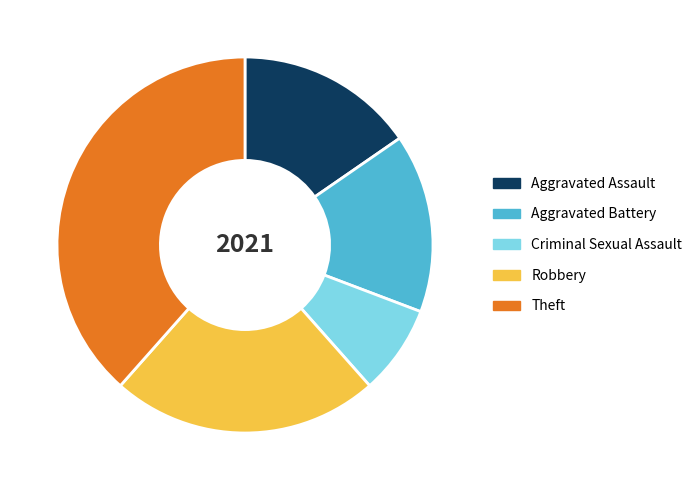

Is Robbery the majority of the pie?

No